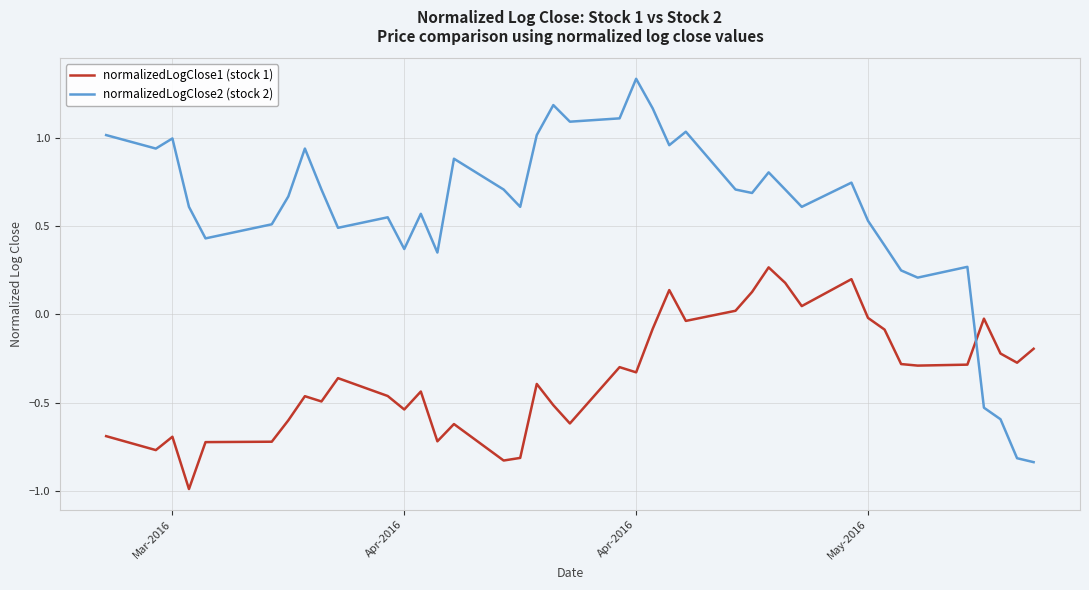

Which series has the widest spread of values?

normalizedLogClose2 (stock 2)